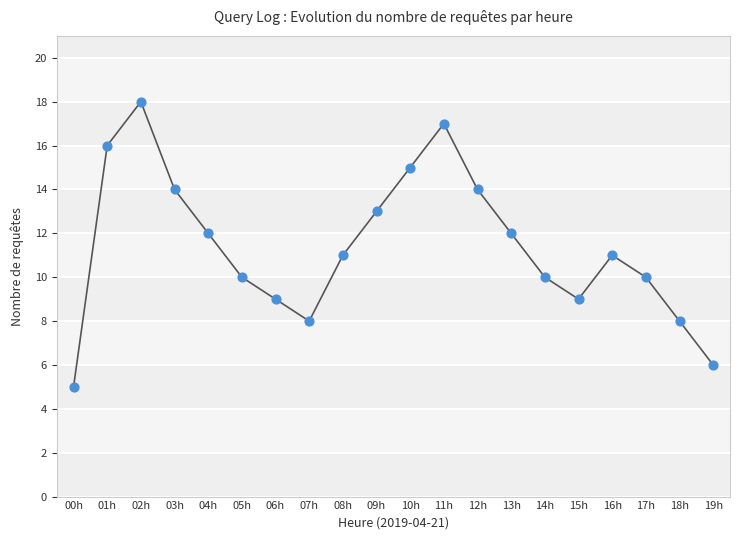

Approximately how many times larger is the value at 01h compared to 00h?

3.2